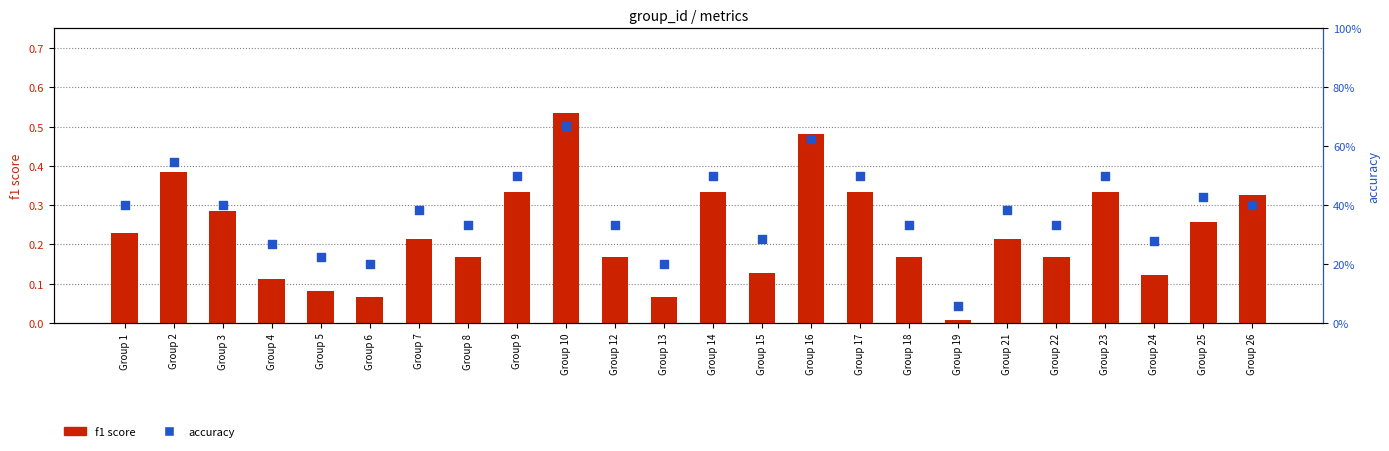

At which category is the sum across all series the highest?

Group 10